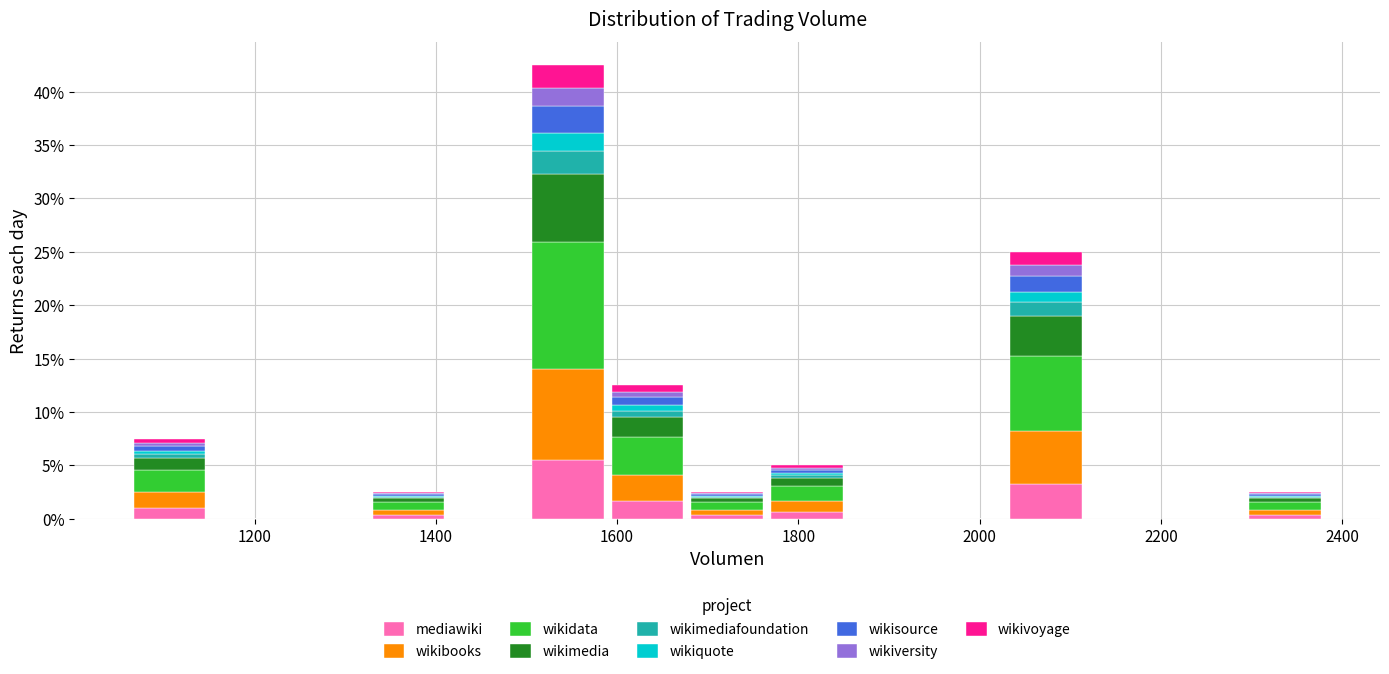

Reading left to right, transcribe this chart: for each stacked bar, give the range it covers on the x-axis and its total height. Neither the bar edges nor the heights are printed on the chart, so give them approximately, as read against the axes.

1060 to 1160: 7.5
1160 to 1240: 0
1240 to 1320: 0
1320 to 1420: 2.5
1420 to 1500: 0
1500 to 1580: 42.5
1580 to 1680: 12.5
1680 to 1760: 2.5
1760 to 1860: 5.0
1860 to 1940: 0
1940 to 2020: 0
2020 to 2120: 25.0
2120 to 2200: 0
2200 to 2300: 0
2300 to 2380: 2.5